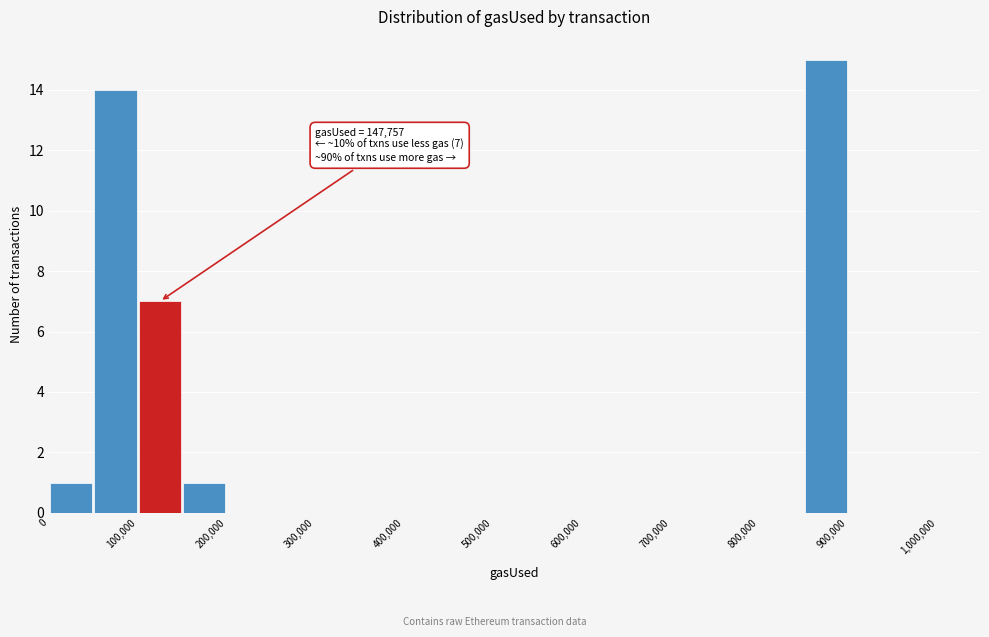

Over which range of the x-axis is the bar tallest?

850000 to 900000